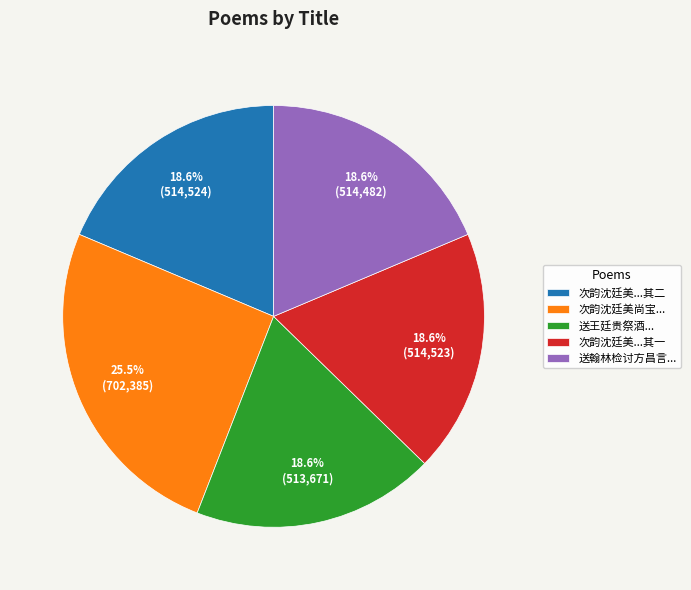

What is the largest slice in the pie chart?

次韵沈廷美尚宝...